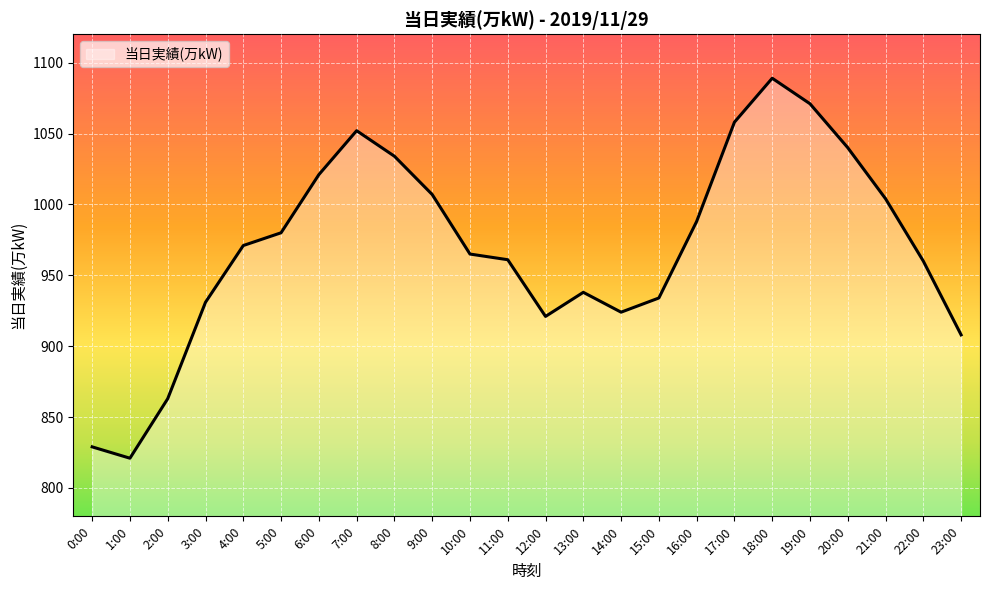

What is the difference between the maximum and minimum values?

268